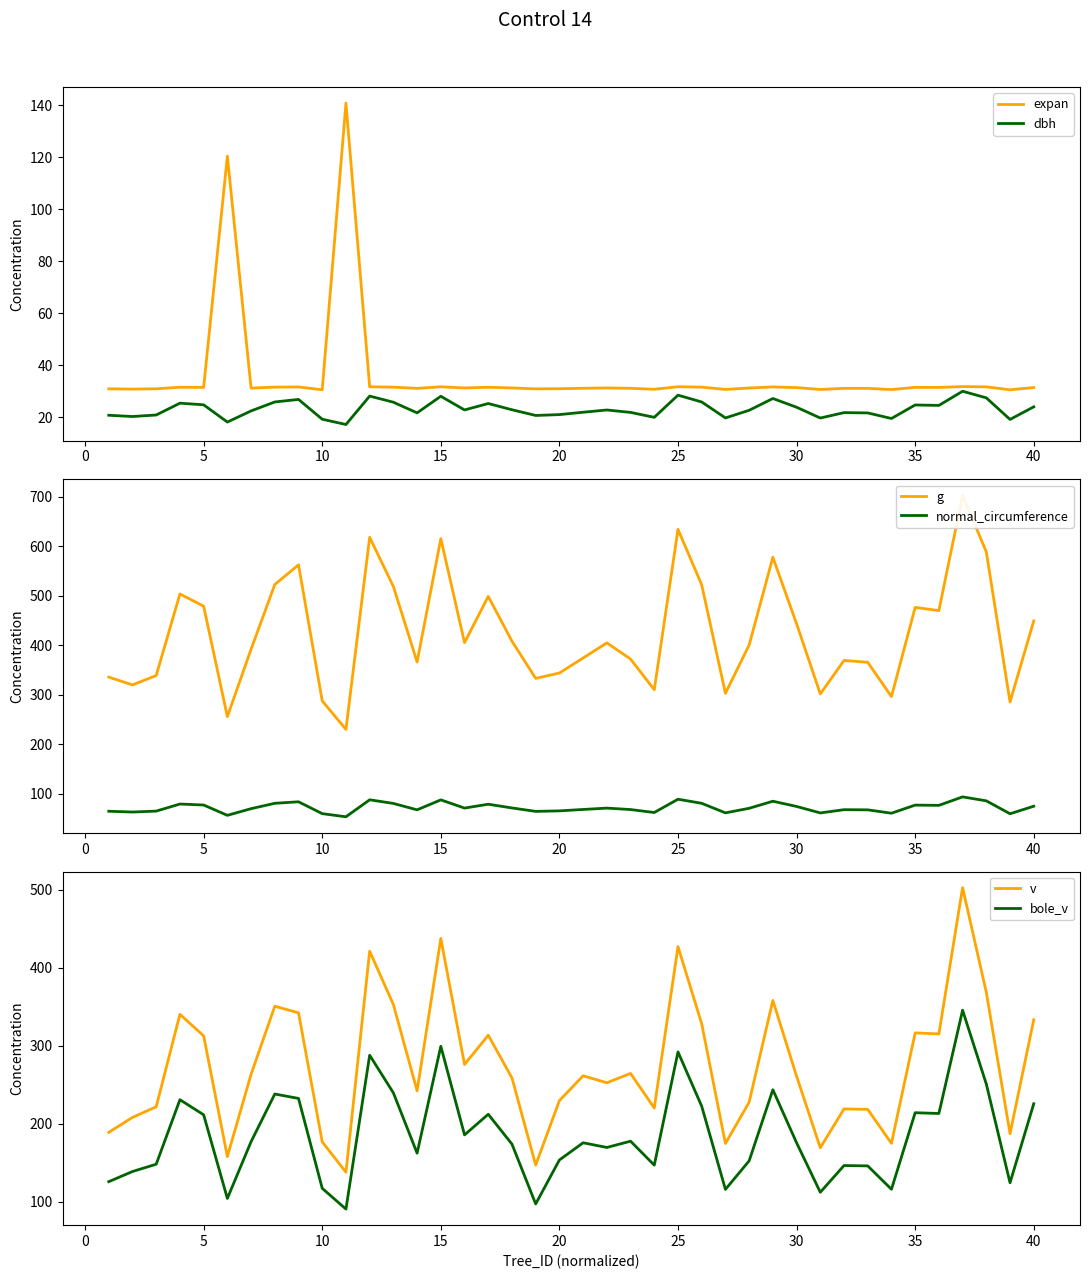

How many values in the bole_v series are below 175?

19